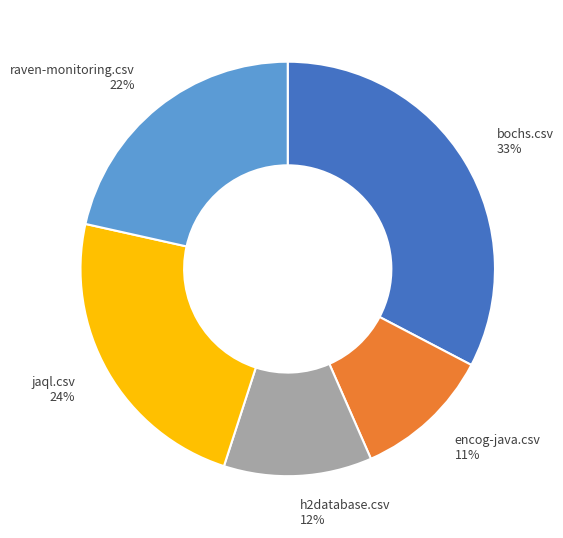

Which slice is the smallest?

encog-java.csv